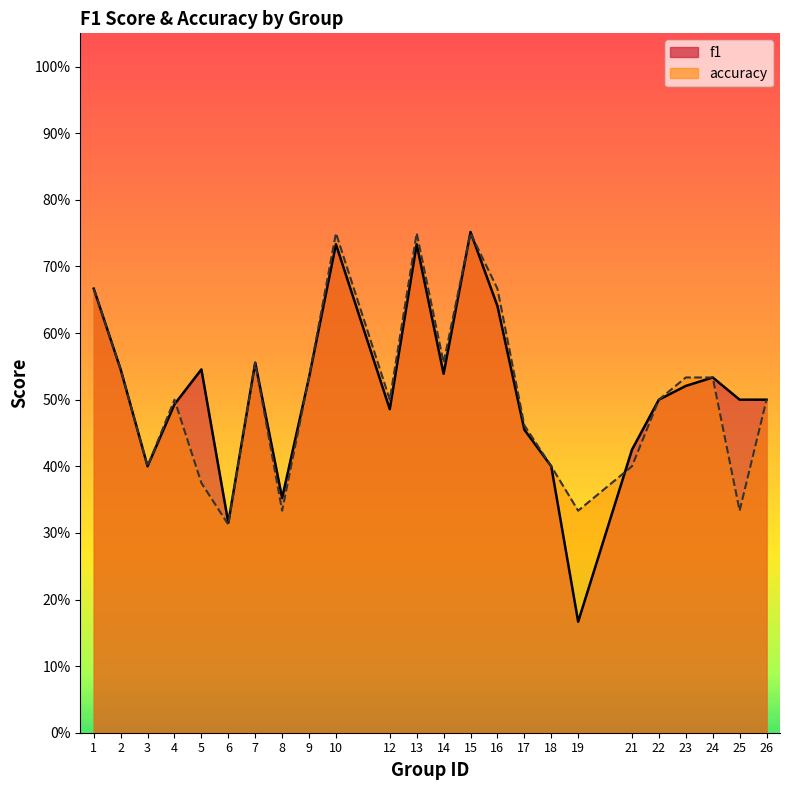

In f1, how many points are lower than both neighbors (excluding endpoints)?

6